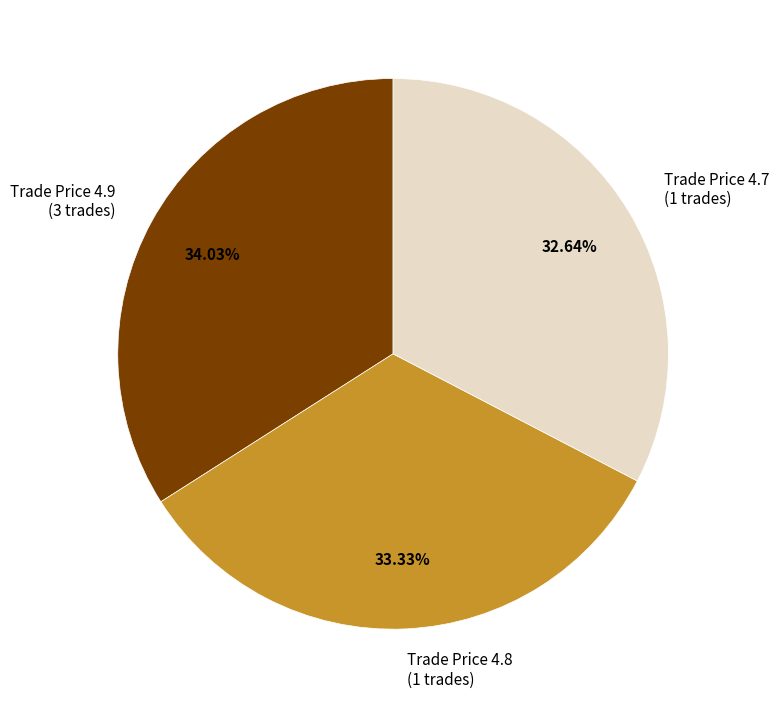

Approximately how many times larger is the value at Trade Price 4.7 (1 trades) compared to Trade Price 4.8 (1 trades)?

1.0